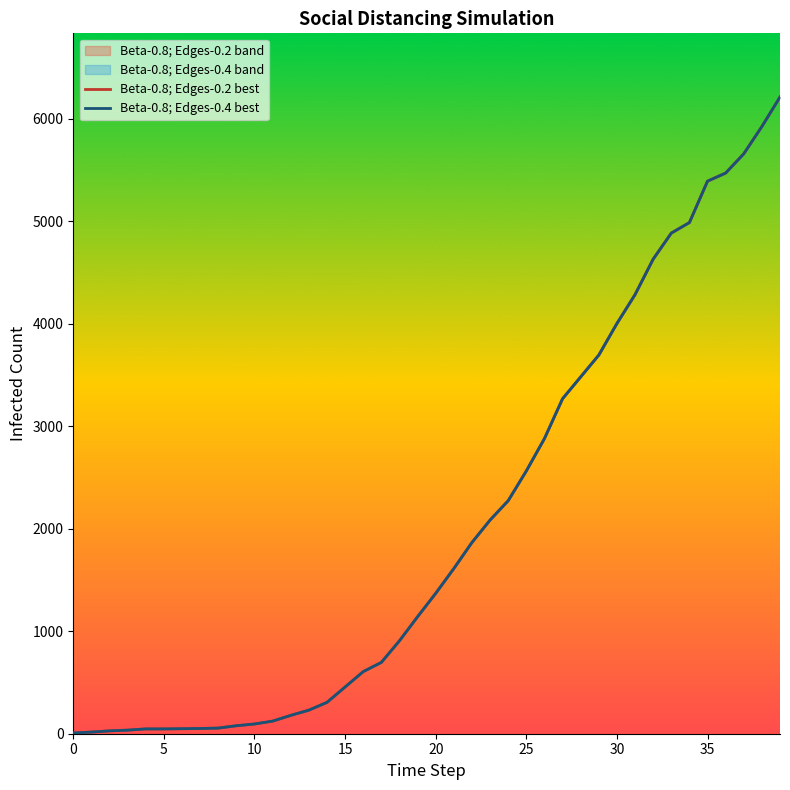

The Beta-0.8; Edges-0.4 best series shows 12 at 35. True or false?

False